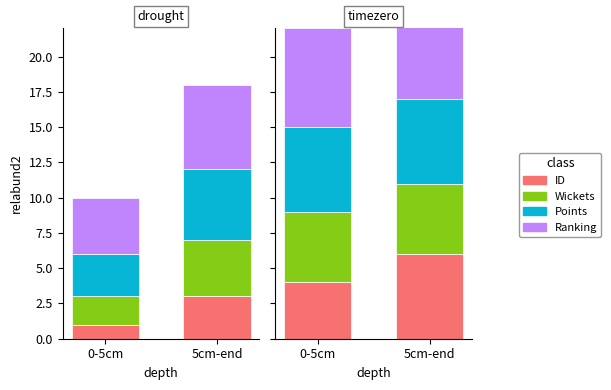

Which series has the largest total across all categories?

Ranking